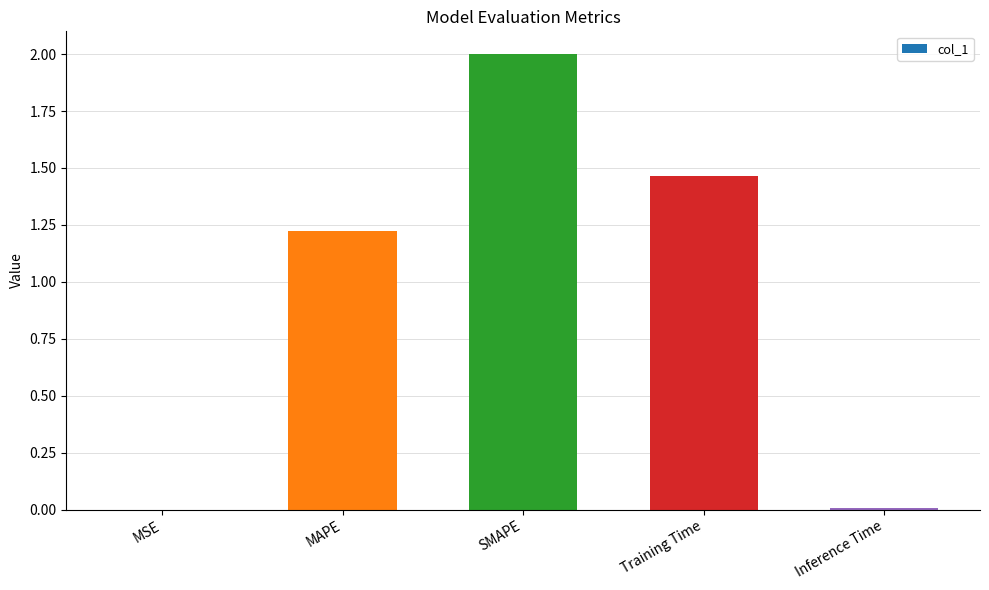

True or false: the data shows 0.0 at MSE.

True